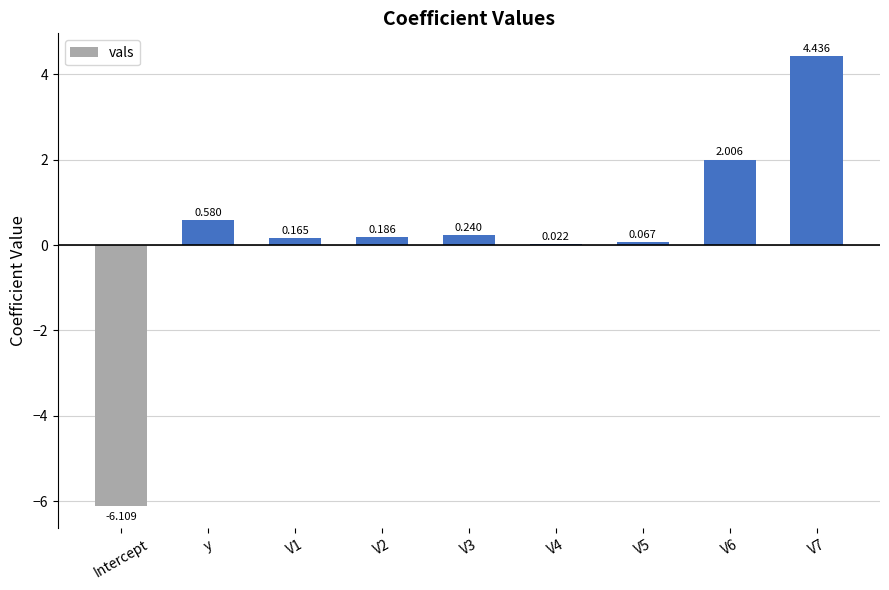

What is the label of the 5th bar from the left?

V3